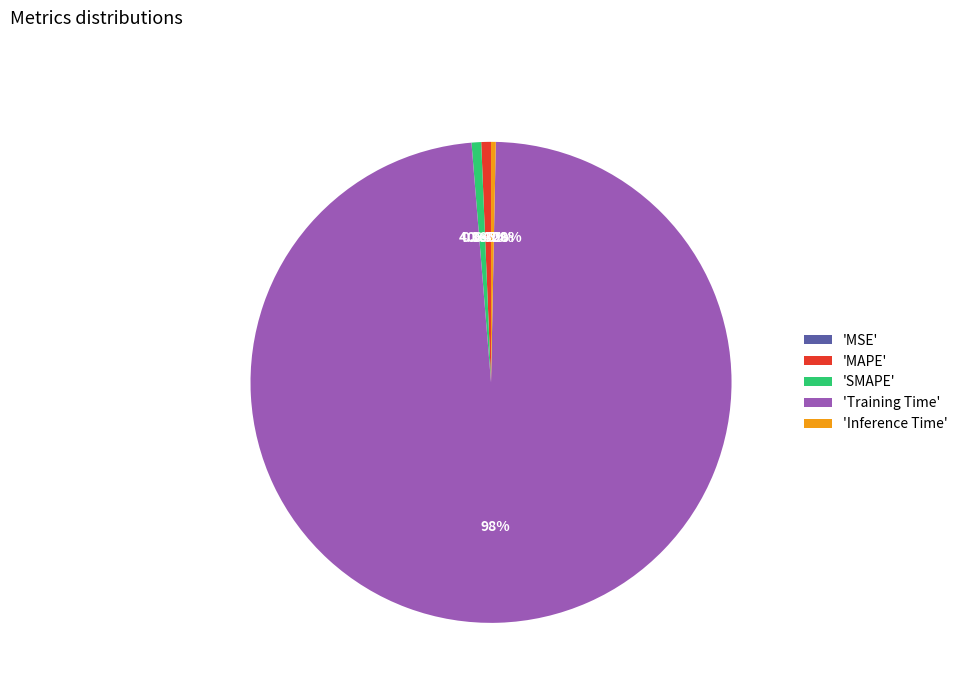

What is the change in value from SMAPE to Training Time?

+3.1